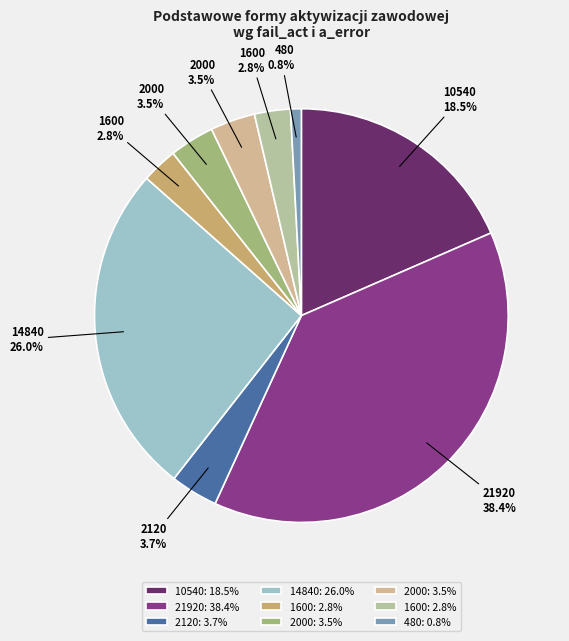

Rank the categories by value from lowest to highest.

480, 1600, 1600, 2000, 2000, 2120, 10540, 14840, 21920